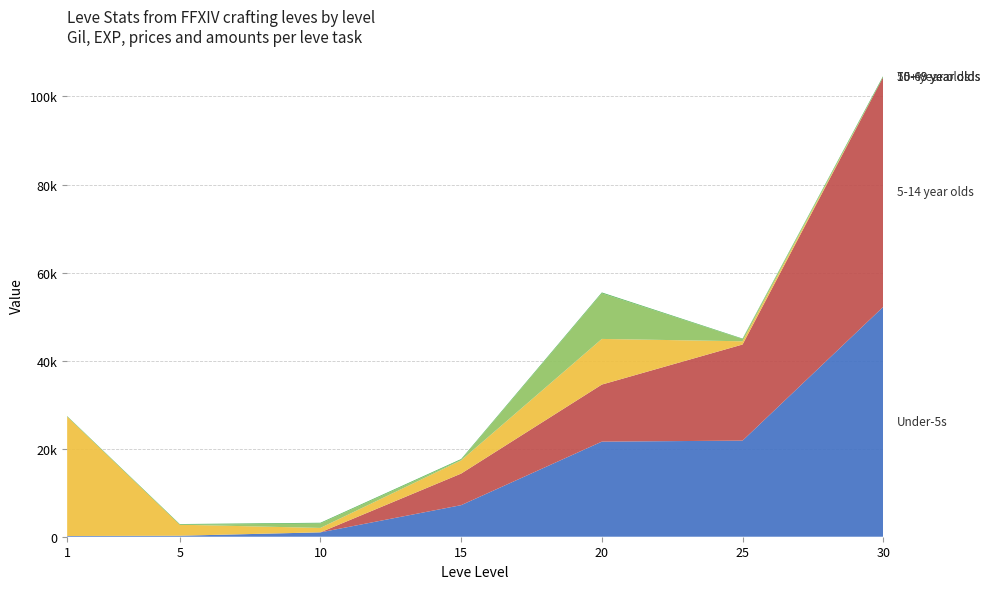

Reading left to right, extract all data points from this chart.

Under-5s (Leve Gil): 1=160	5=220	10=990	15=7170	20=21600	25=21830	30=52220
5-14 year olds (Leve EXP): 1=1	5=5	10=9	15=7170	20=12960	25=21830	30=52220
15-49 year olds (currentAveragePrice): 1=27128	5=2507	10=1000	15=2999	20=10367	25=733	30=0
50-69 year olds (LevePriceNQ): 1=0	5=5	10=1000	15=134	20=10367	25=499	30=0
70+ year olds (Leve Amount): 1=113	5=140	10=172	15=173	20=192	25=114	30=265